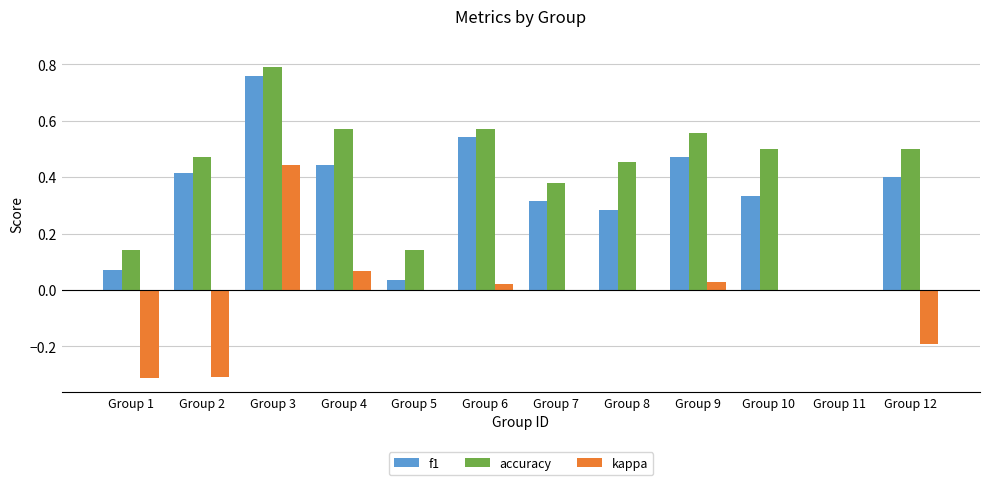

Which label corresponds to the largest value in the chart?

Group 3